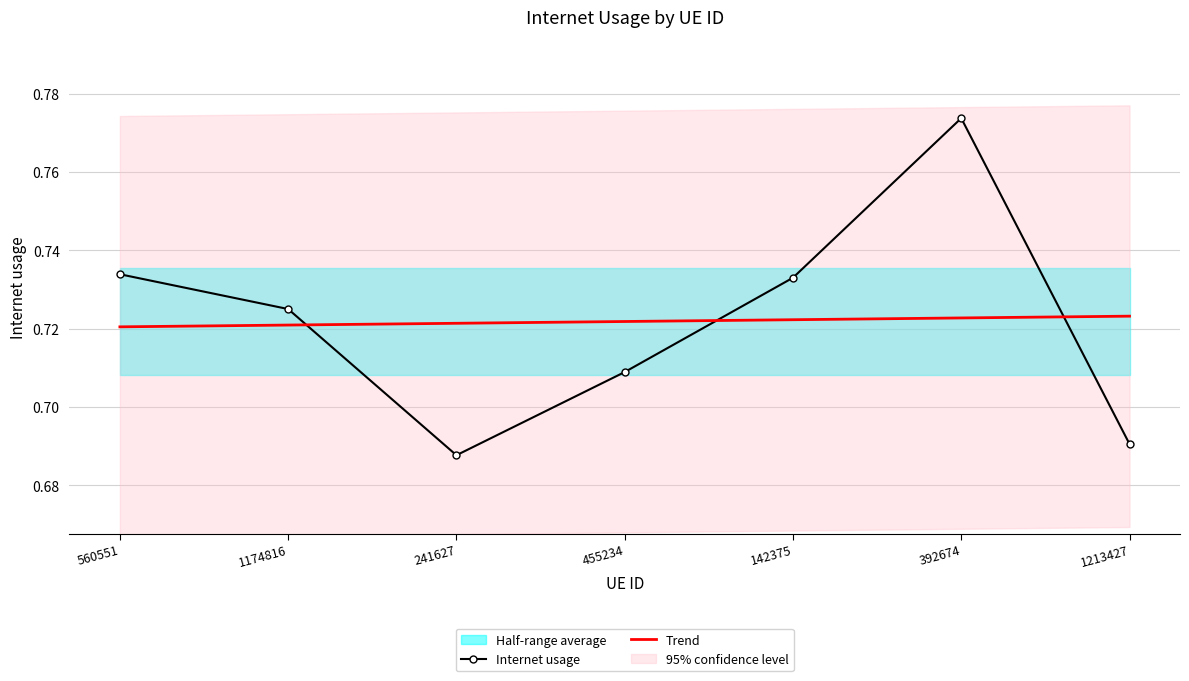

Reading left to right, what are all the values shown in this chart?

Internet usage: 560551=0.7	1174816=0.7	241627=0.7	455234=0.7	142375=0.7	392674=0.8	1213427=0.7
Trend: 560551=0.7	1174816=0.7	241627=0.7	455234=0.7	142375=0.7	392674=0.7	1213427=0.7